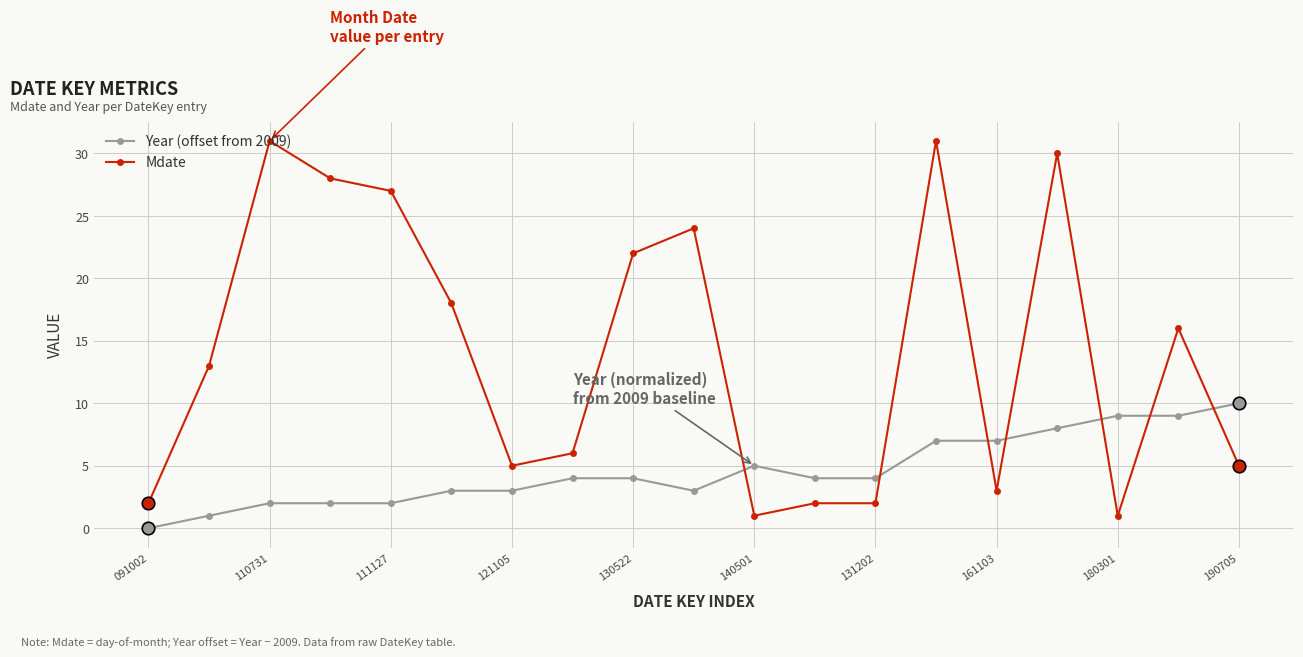

What is the greatest value displayed?

31